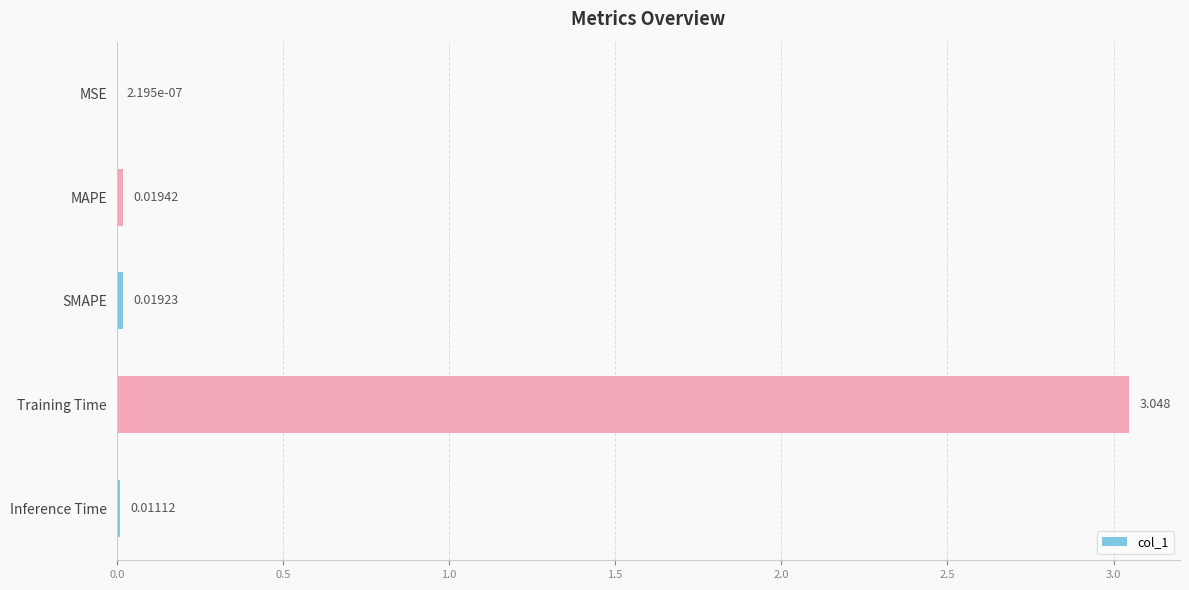

Which label corresponds to the largest value in the chart?

Training Time